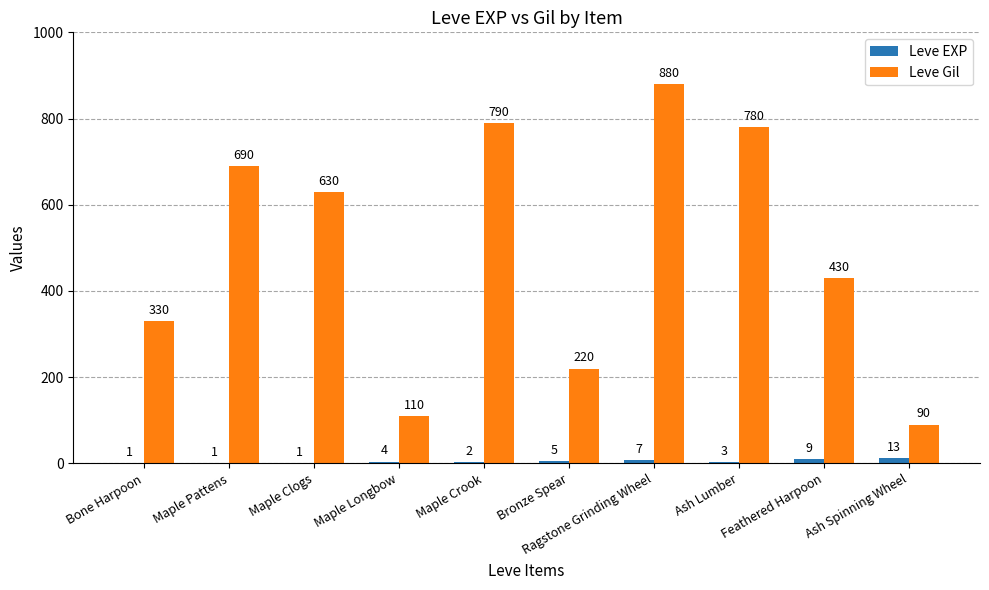

What is the sum of all Leve Gil values?

4950